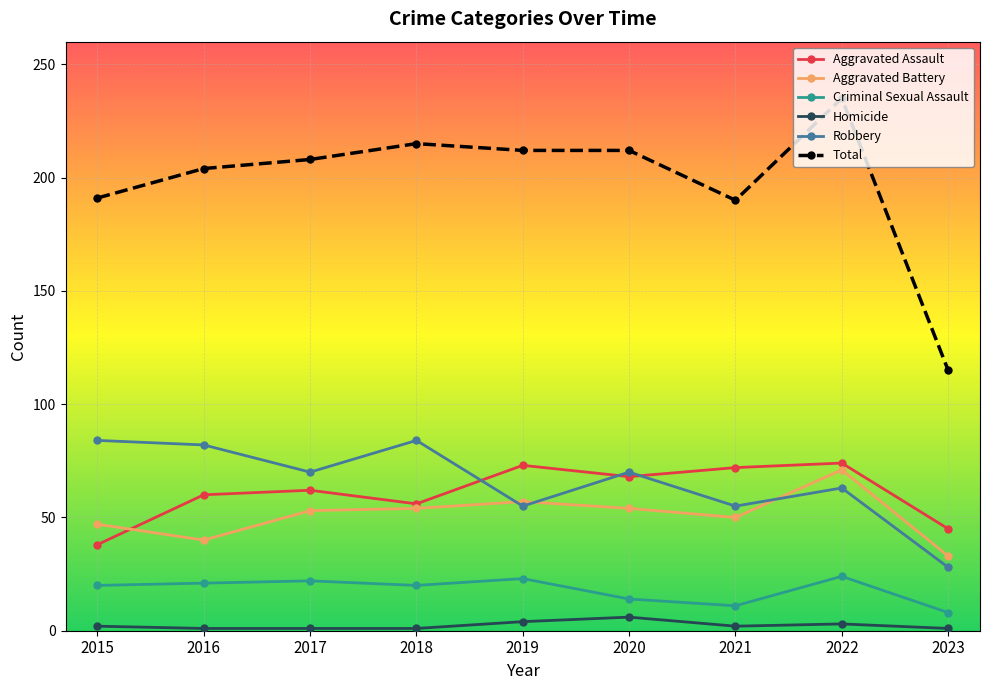

Between 2015 and 2022, which series saw the biggest shift?

Total